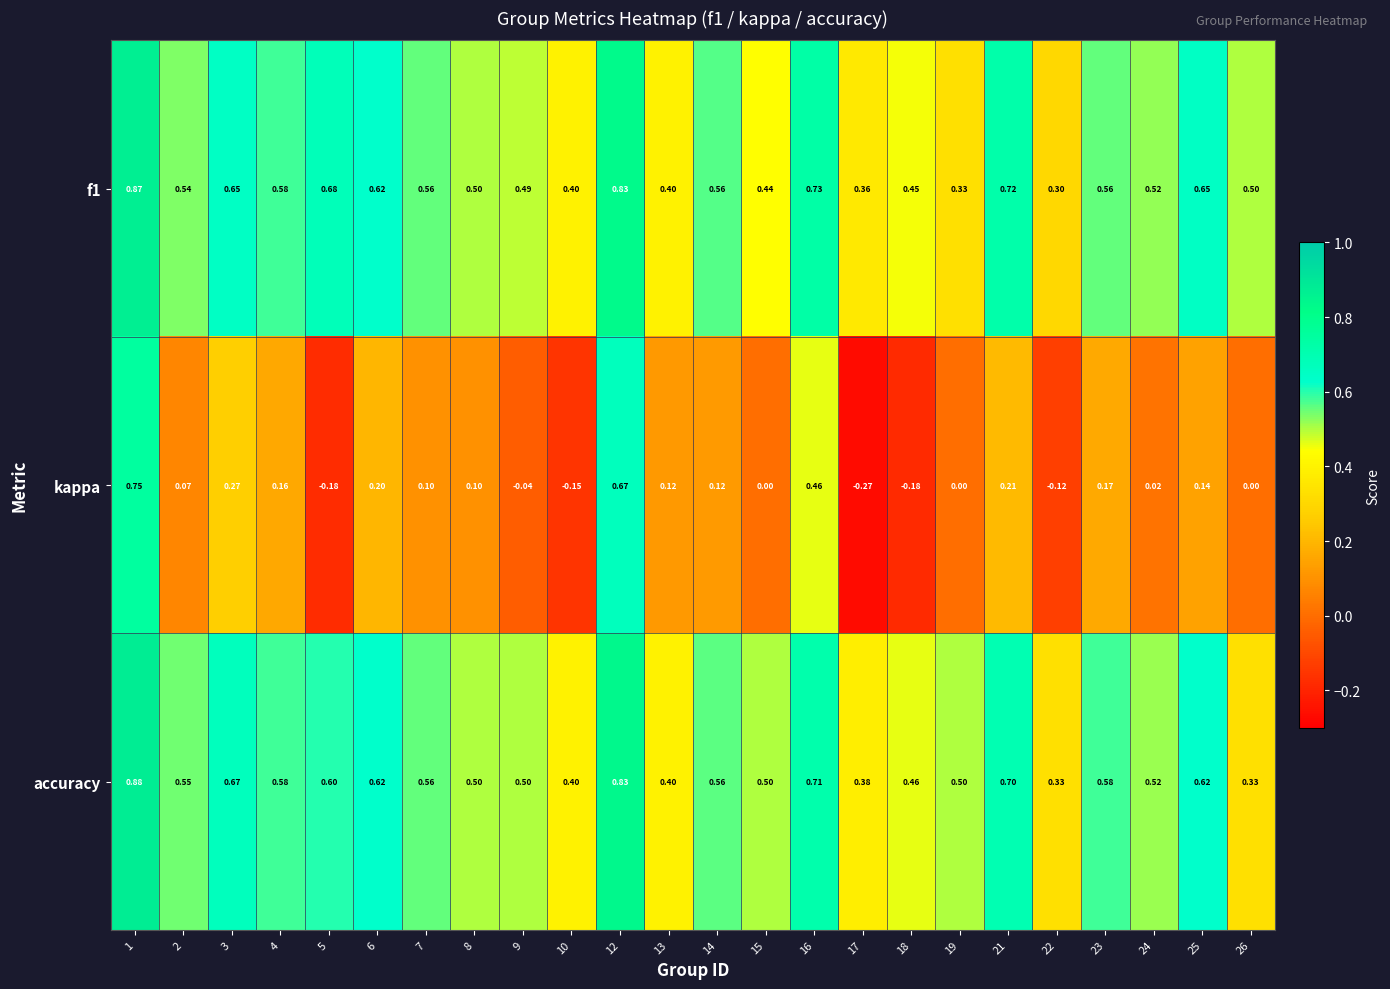

Which series has the largest total across all categories?

accuracy